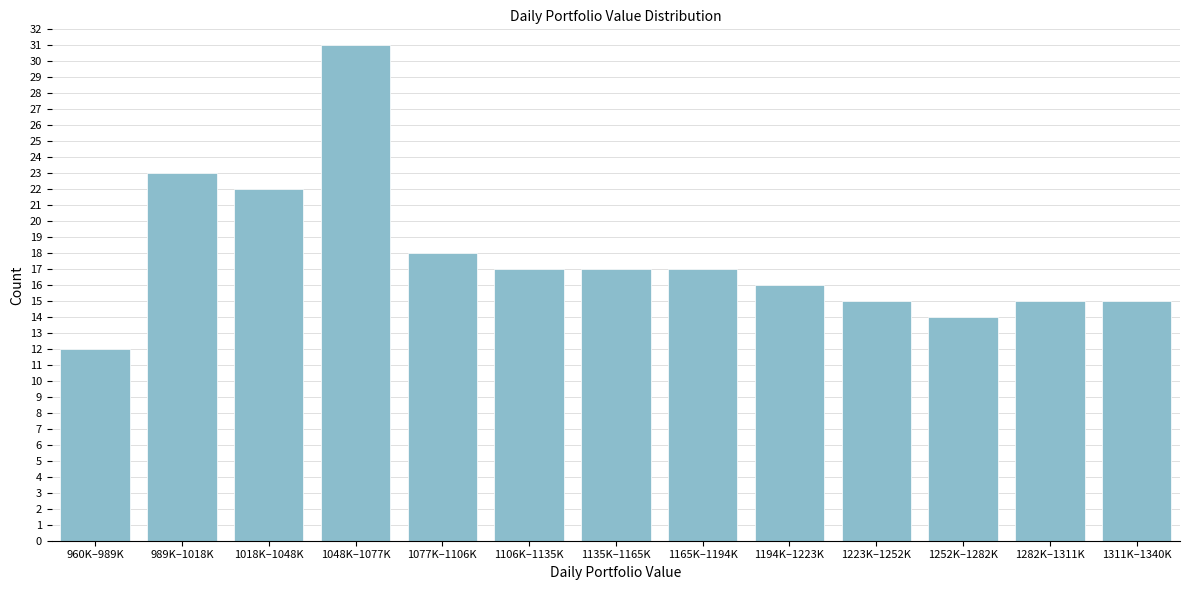

Reading right to left, transcribe all the data shown in this chart.

15	15	14	15	16	17	17	17	18	31	22	23	12